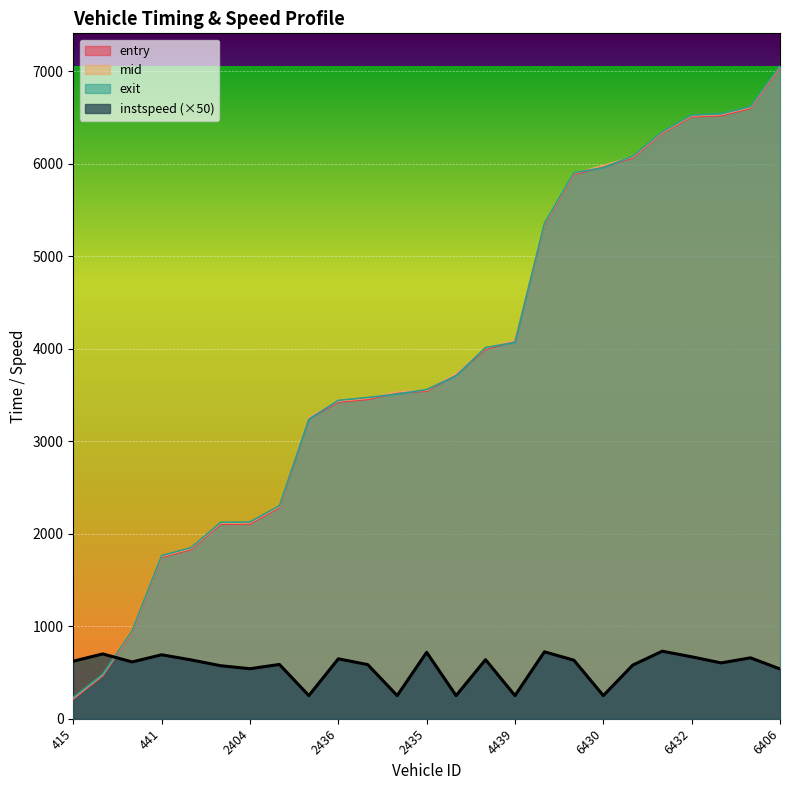

Reading left to right, what are all the values shown in this chart?

entry: 415=211.8	434=464.0	413=931.5	441=1745.3	410=1830.3	2425=2102.5	2404=2105.7	2410=2282.1	2405=3243.5	2436=3423.5	2421=3452.5	2434=3523.7	2435=3542.2	4414=3719.9	4423=3993.9	4439=4080.4	4435=5339.0	6424=5883.4	6430=5969.6	6414=6063.1	6433=6328.6	6432=6508.0	6400=6519.6	6418=6599.7	6406=7036.2
mid: 415=222.4	434=473.4	413=942.4	441=1755.5	410=1841.1	2425=2114.3	2404=2118.2	2410=2293.5	2405=3258.4	2436=3434.3	2421=3464.4	2434=3533.4	2435=3551.4	4414=3730.4	4423=4005.1	4439=4091.1	4435=5348.4	6424=5894.4	6430=5980.2	6414=6074.3	6433=6338.2	6432=6518.3	6400=6531.2	6418=6610.3	6406=7048.4
exit: 415=230.4	434=480.7	413=950.6	441=1763.7	410=1849.0	2425=2122.6	2404=2127.1	2410=2301.9	2405=3239.0	2436=3441.9	2421=3472.9	2434=3510.7	2435=3558.4	4414=3708.3	4423=4012.9	4439=4068.9	4435=5355.8	6424=5902.5	6430=5958.2	6414=6082.5	6433=6345.4	6432=6525.8	6400=6539.5	6418=6618.2	6406=7057.1
instspeed: 415=622.0	434=700.5	413=614.0	441=691.5	410=636.0	2425=573.5	2404=540.5	2410=587.0	2405=250.0	2436=648.0	2421=585.0	2434=250.0	2435=718.0	4414=250.0	4423=638.5	4439=250.0	4435=723.5	6424=633.0	6430=250.0	6414=580.0	6433=730.0	6432=669.5	6400=603.5	6418=658.5	6406=538.0